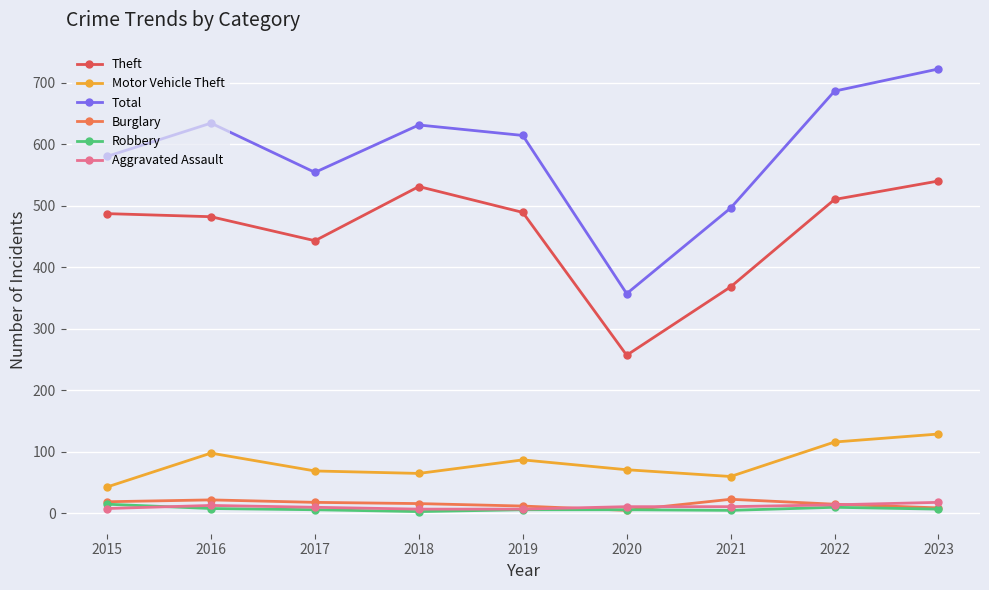

Between 2016 and 2023, which series saw the biggest shift?

Total